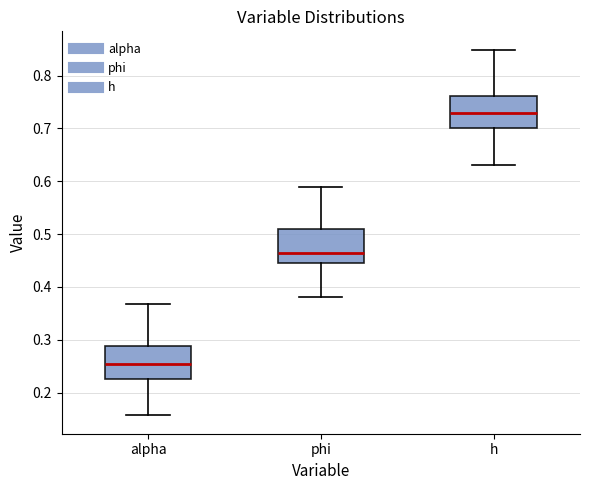

Reading left to right, transcribe this box plot: for each box, give where its median line is, the range the box spans, and where its two whiskers end, as read against the y-axis. The values are not printed on the chart, so give them approximately, as read against the axis.

alpha: median 0.25, box 0.23 to 0.29, whiskers 0.16 to 0.37
phi: median 0.46, box 0.45 to 0.51, whiskers 0.38 to 0.59
h: median 0.73, box 0.70 to 0.76, whiskers 0.63 to 0.85